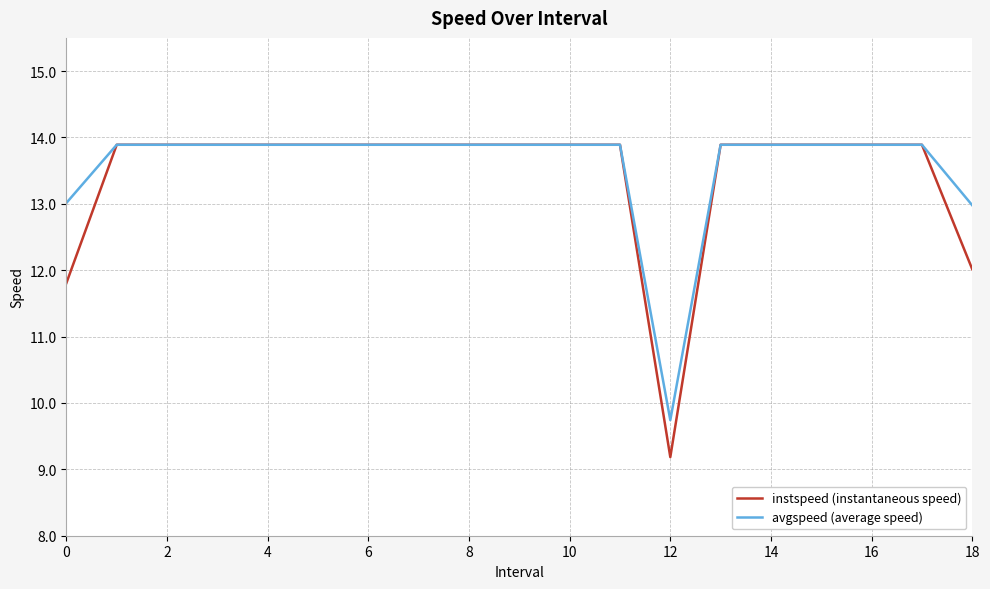

What is the maximum value for avgspeed (average speed)?

13.9